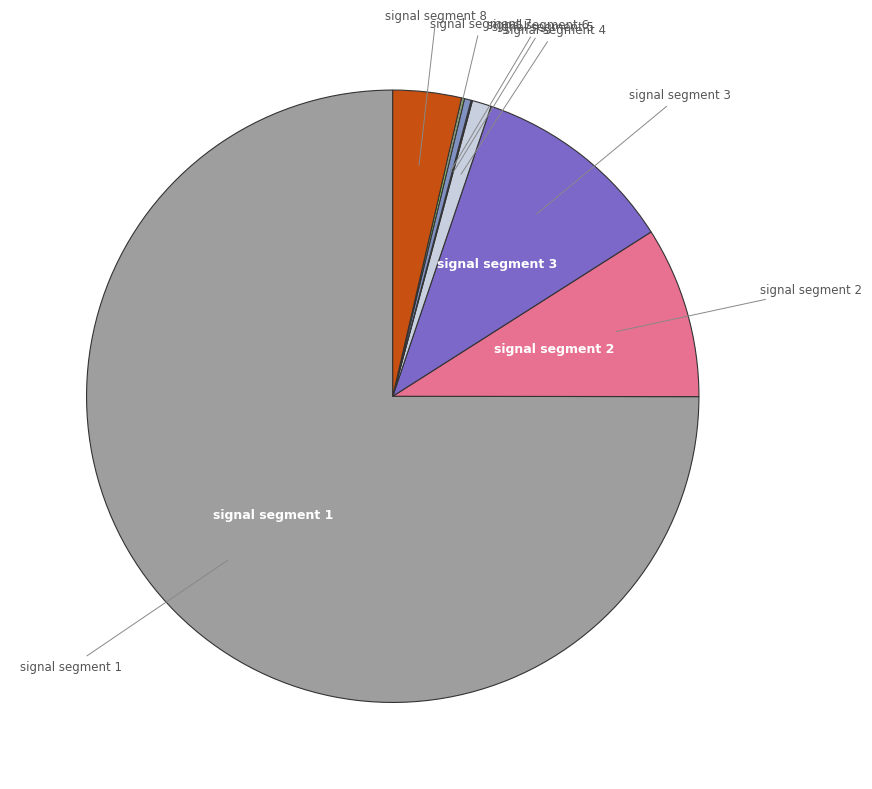

Does any single category account for the majority?

Yes